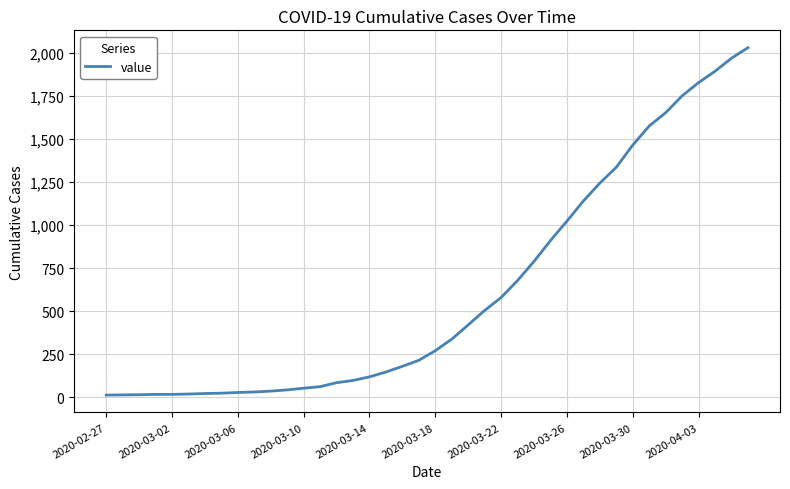

What is the maximum value shown in the chart?

2032